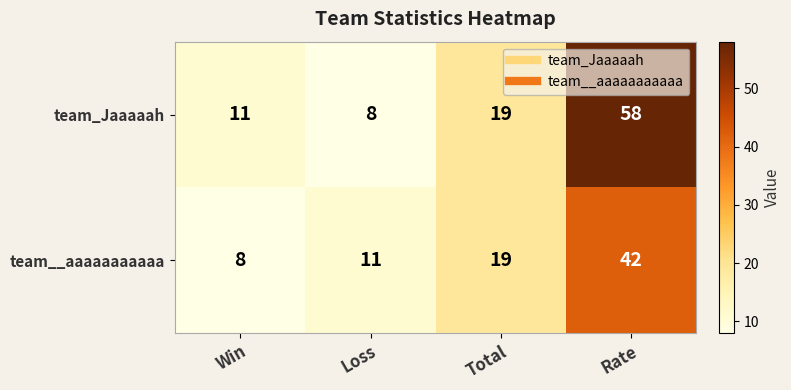

At which label is team__aaaaaaaaaaa closest to 25?

Total